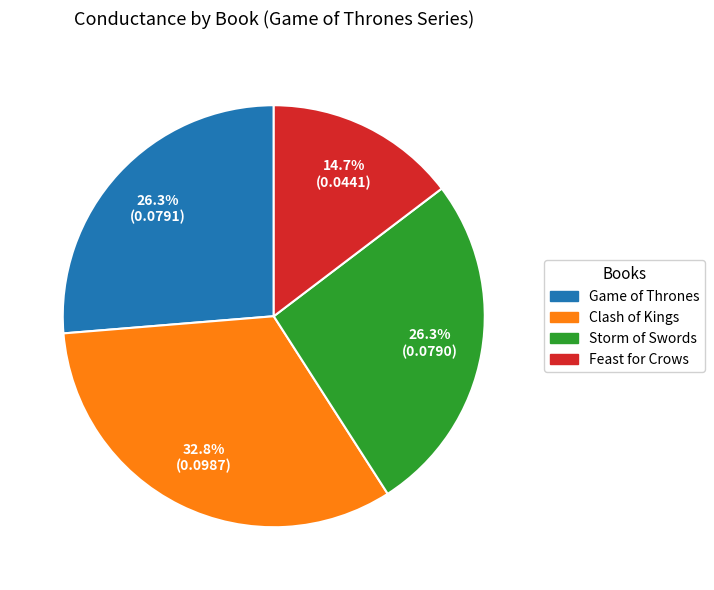

Count the number of slices in the pie.

4